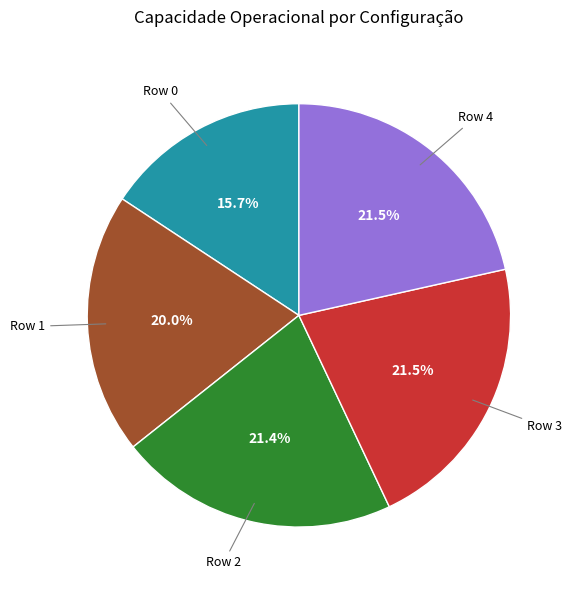

Is there a majority slice in this chart?

No